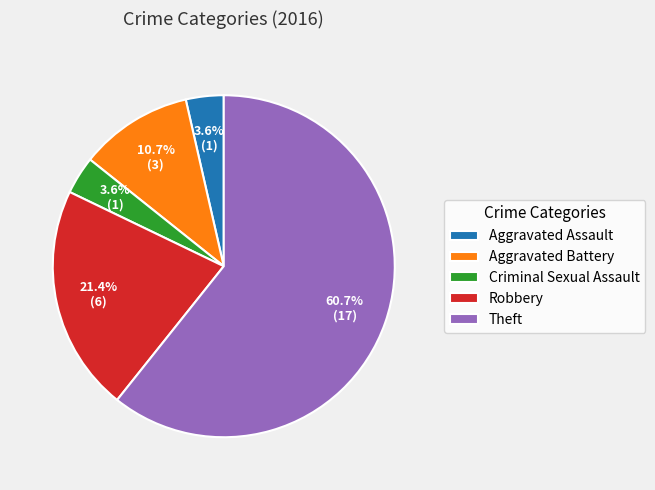

To the nearest percent, what is the combined percentage of Aggravated Assault and Aggravated Battery?

14%